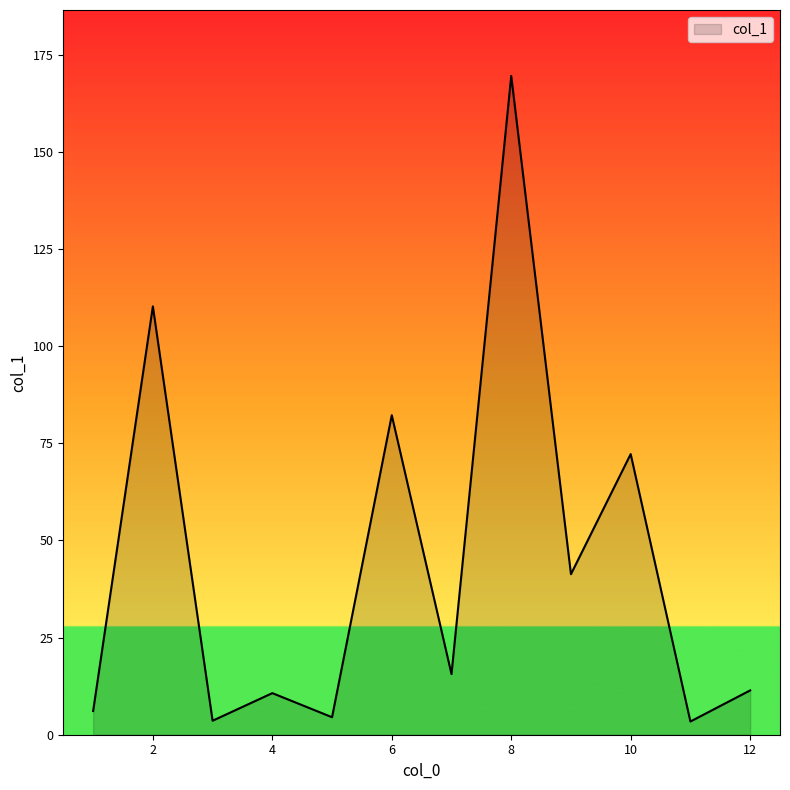

What is the difference between the maximum and minimum values?

166.1